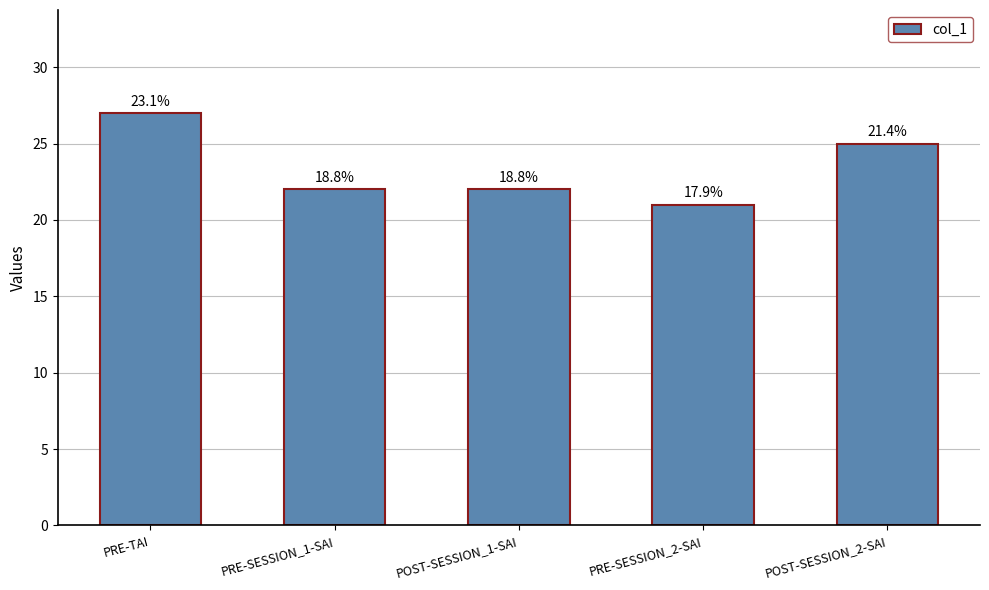

What is the change in value from PRE-TAI to POST-SESSION_1-SAI?

-5